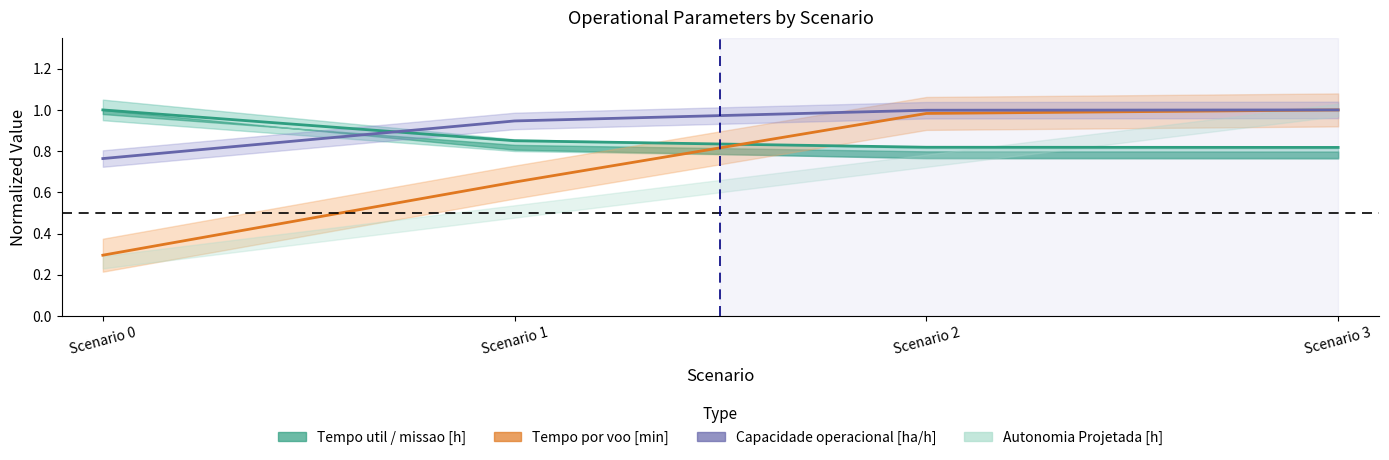

Does the chart display data point markers on the line(s)?

No